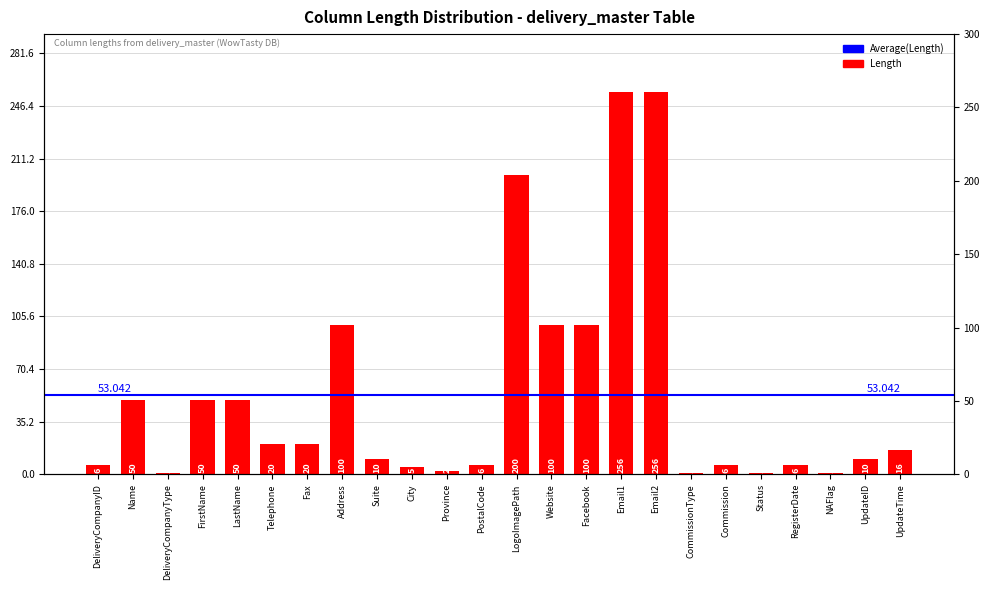

At which label does the data first exceed 16?

Name